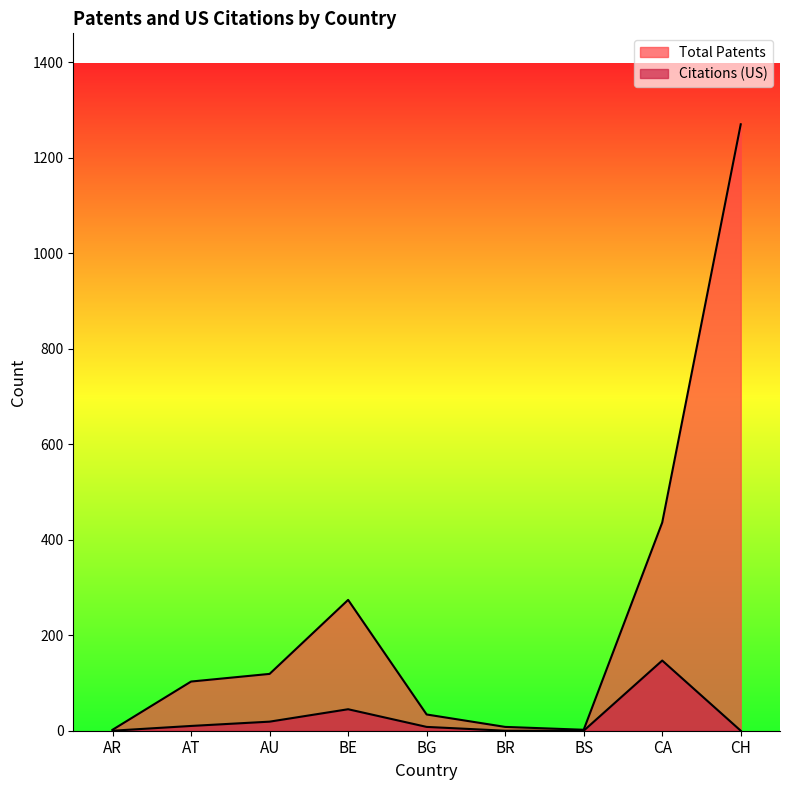

Read the Total Patents value at BG, to the nearest 10.

30